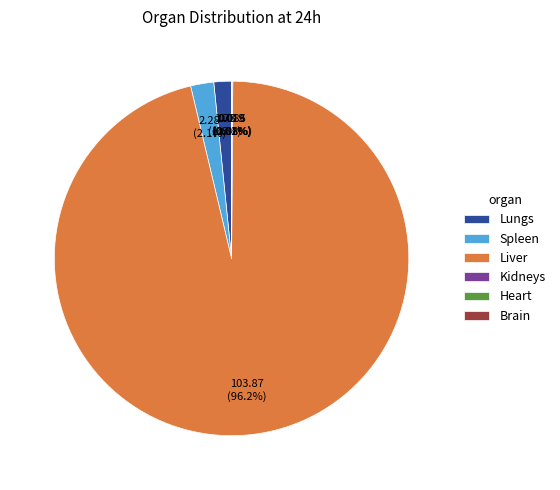

What is the majority slice?

Liver